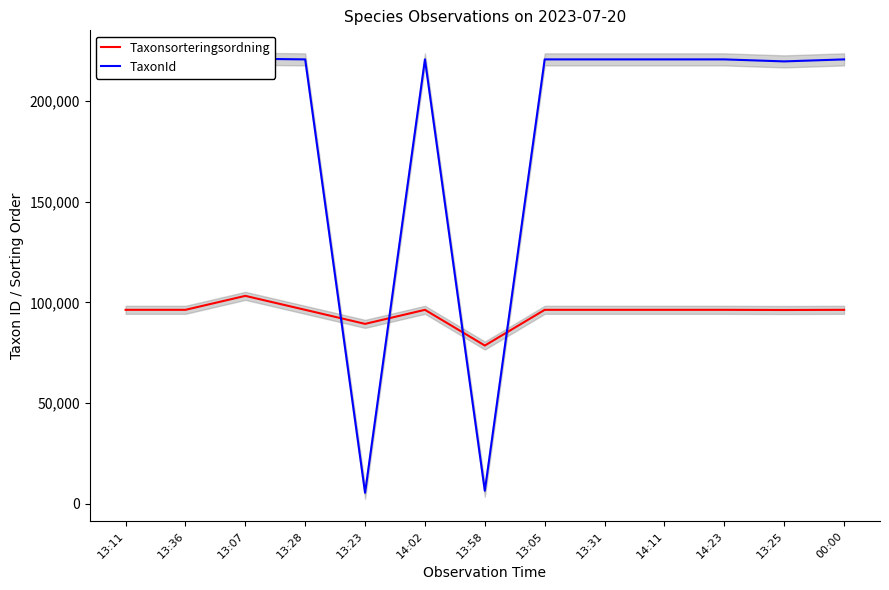

What is the label of the 9th point from the left?

13:31